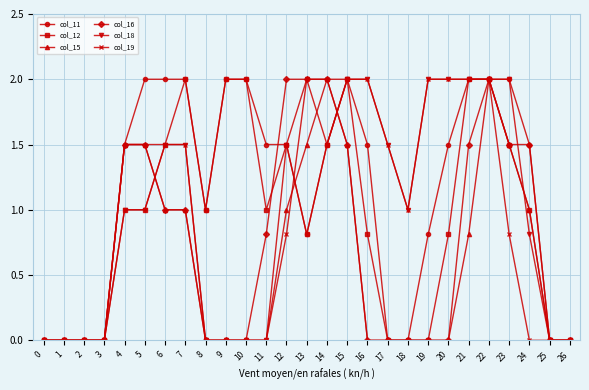

What is the spread (max minus min) of values at 17?

1.5